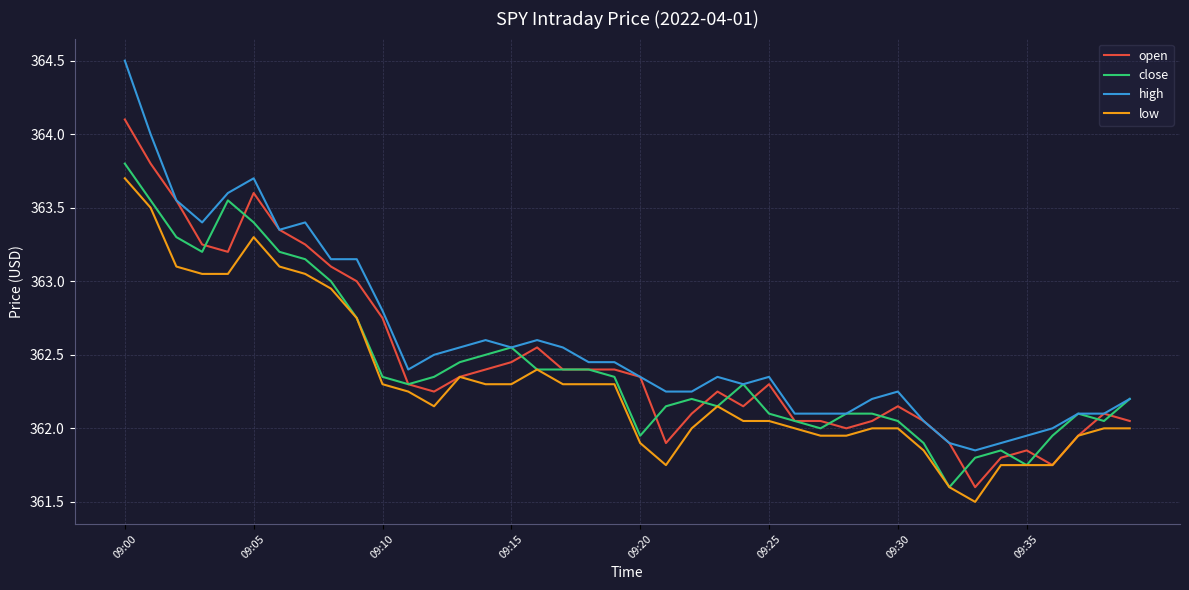

Which series has the widest spread of values?

high